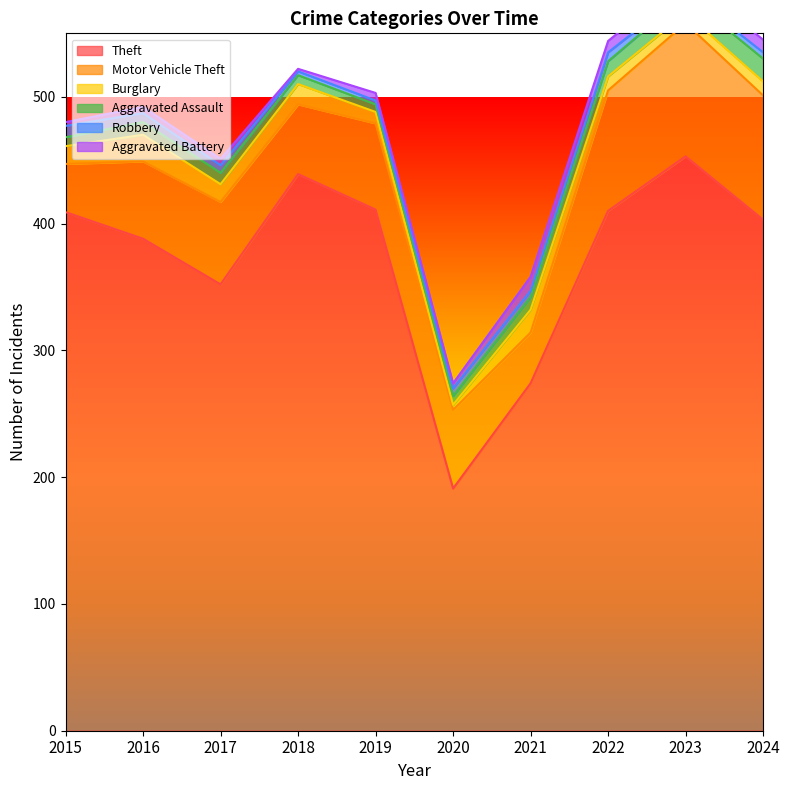

What is the sum of the Aggravated Assault values at 2020 and 2021?

17